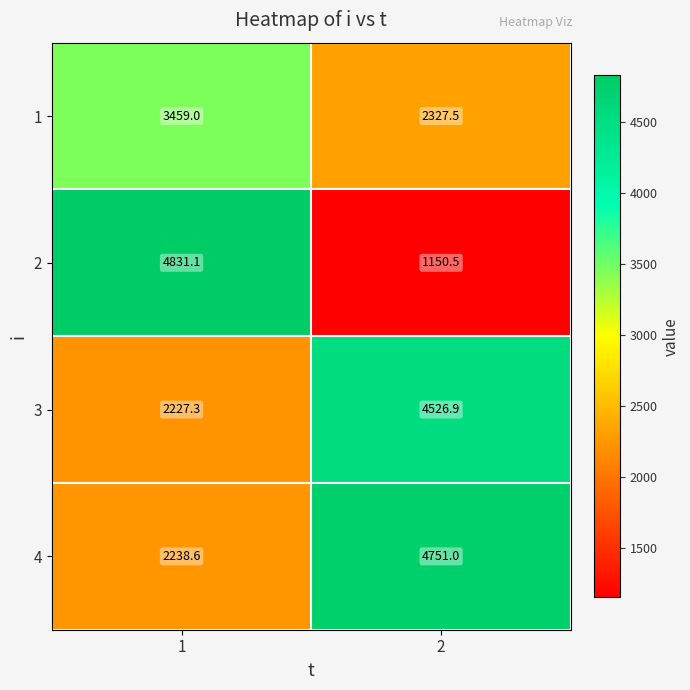

What is the lowest value of the 3 series?

2227.3